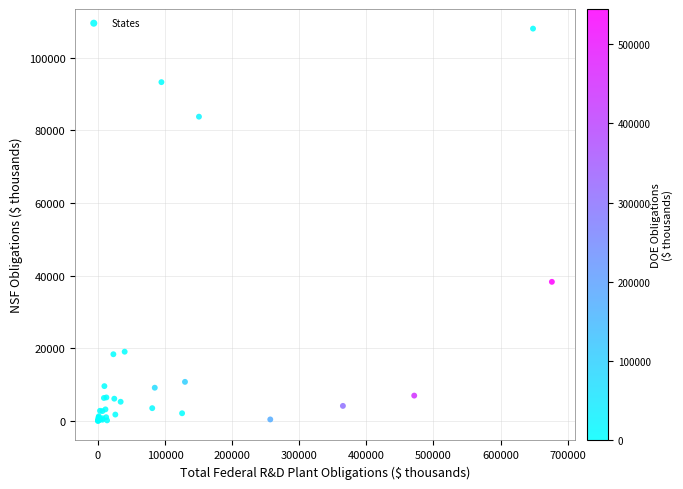

What Y value in the scatter plot is closest to 54001?

38278.0